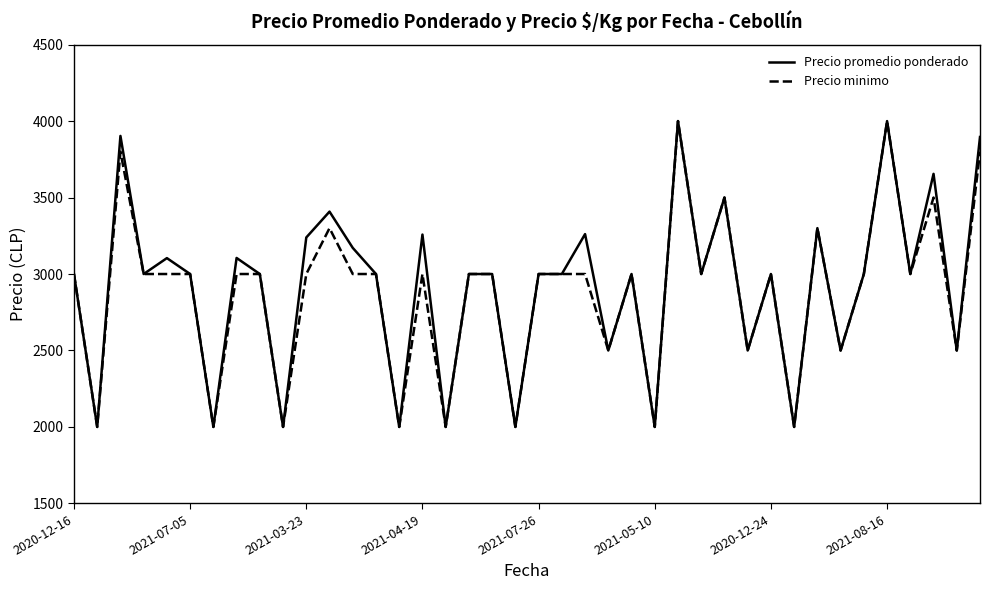

What is the smallest value displayed?

2000